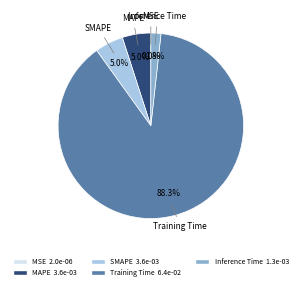

True or false: Training Time accounts for 88% of the total.

True